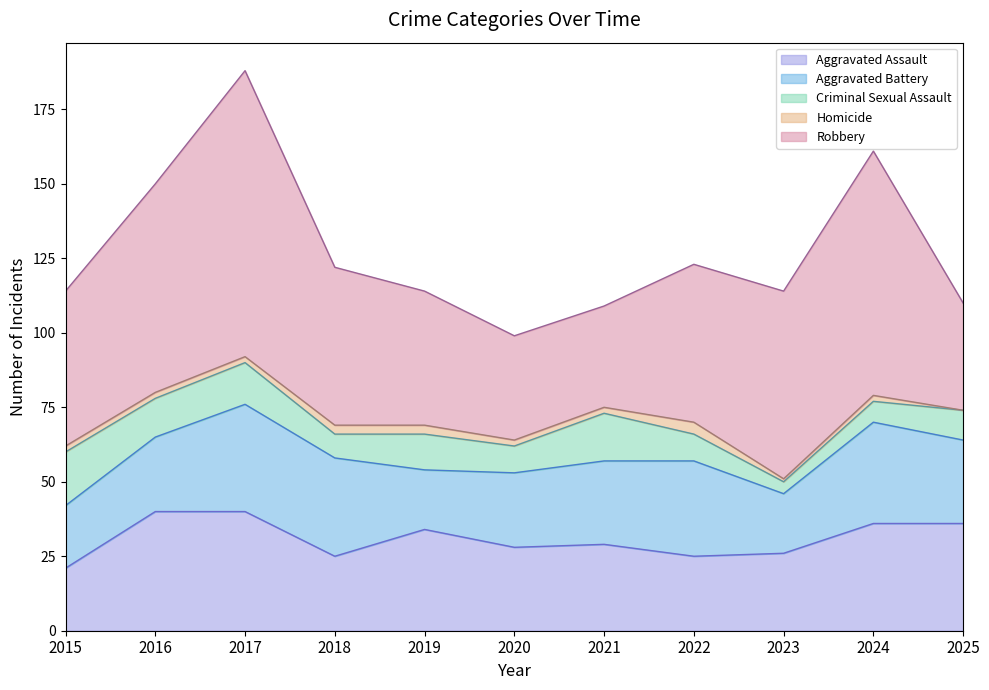

How many data points in Robbery are less than 53?

5